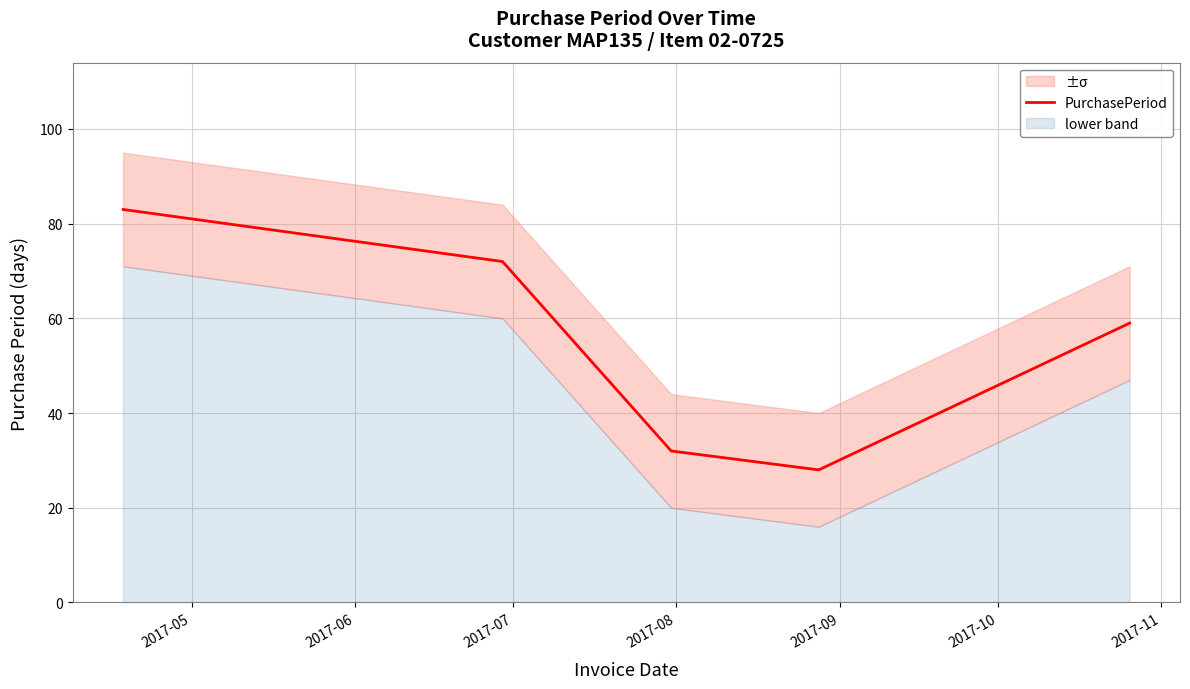

Does the chart display data point markers on the line(s)?

No